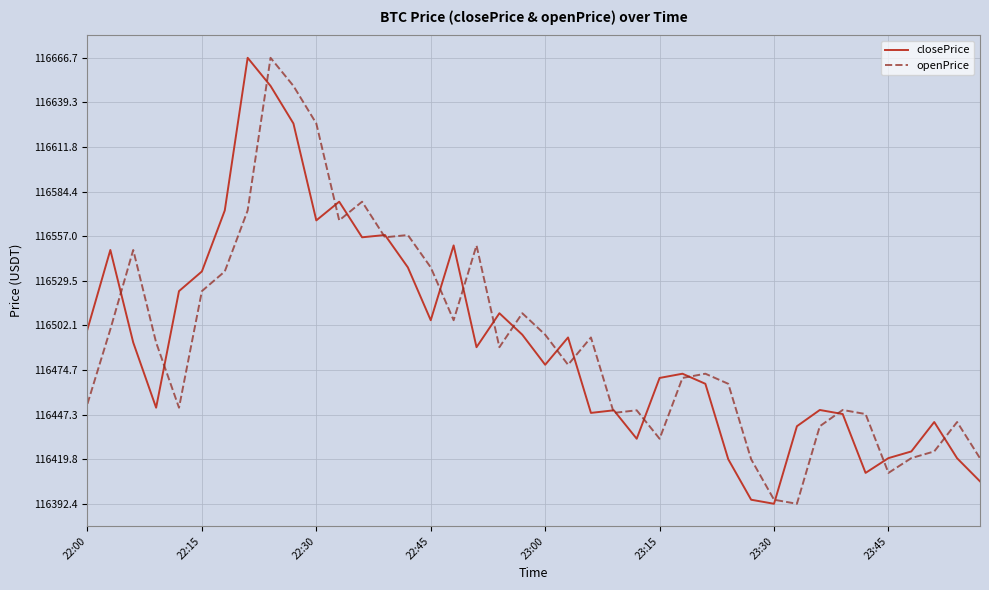

What is the minimum value for closePrice?

116392.4